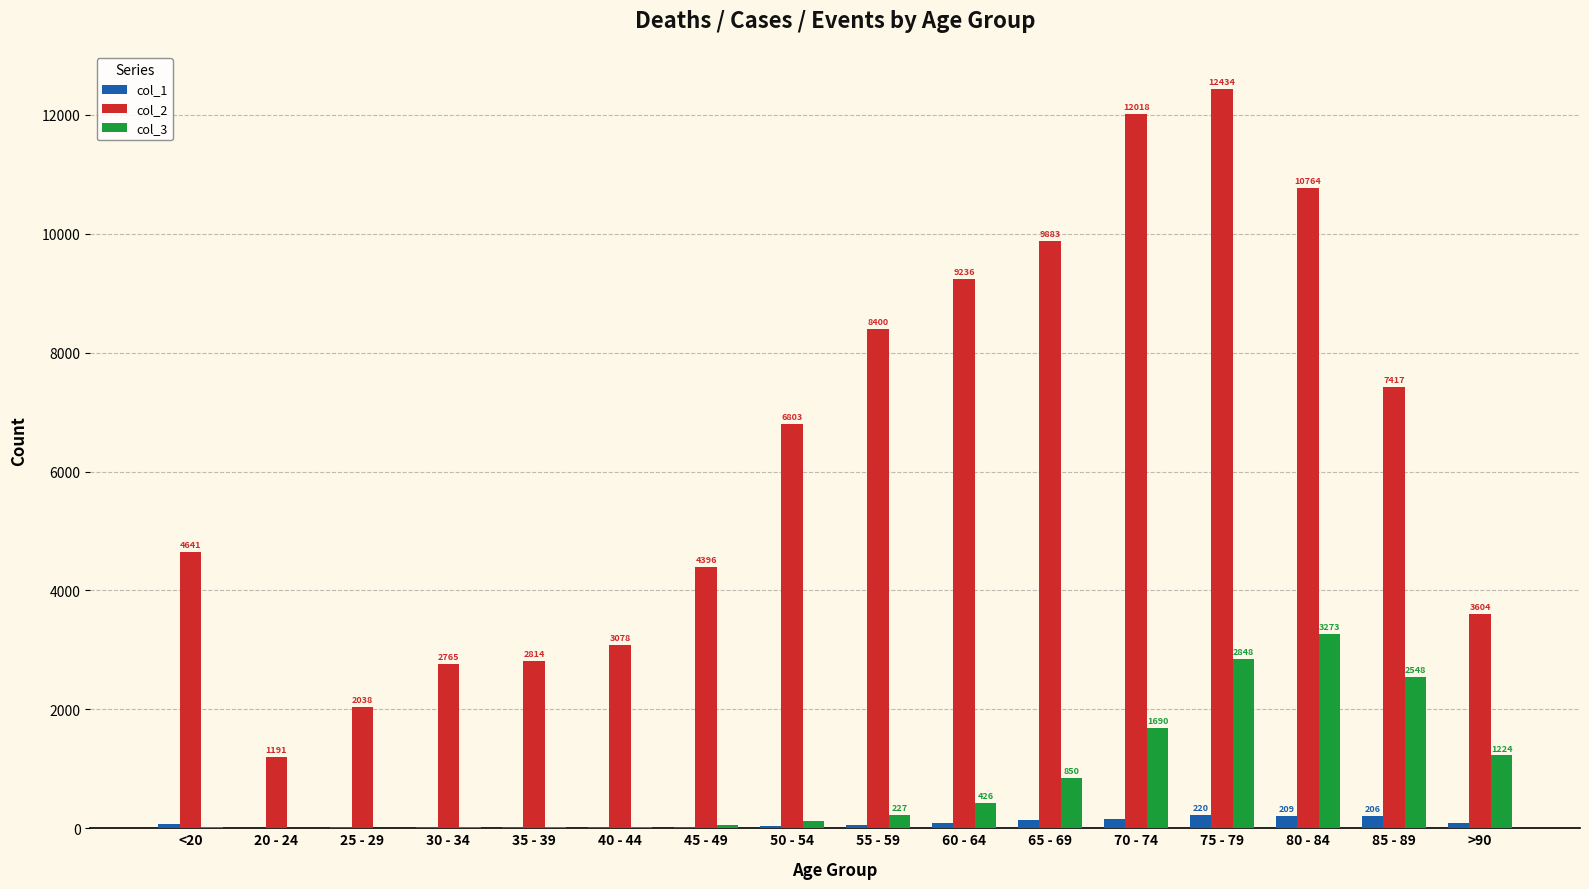

At which label does col_2 reach its peak?

75 - 79